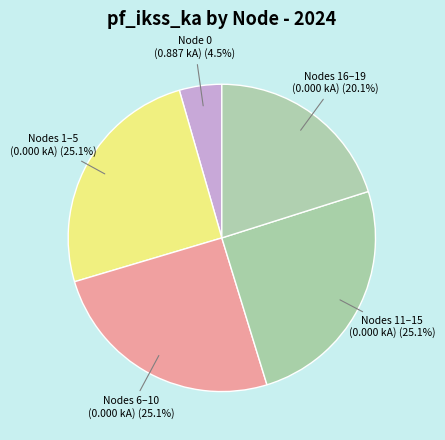

What is the ratio of the value at Nodes 1–5 (0.000 kA) to the value at Node 0 (0.887 kA)?

5.6